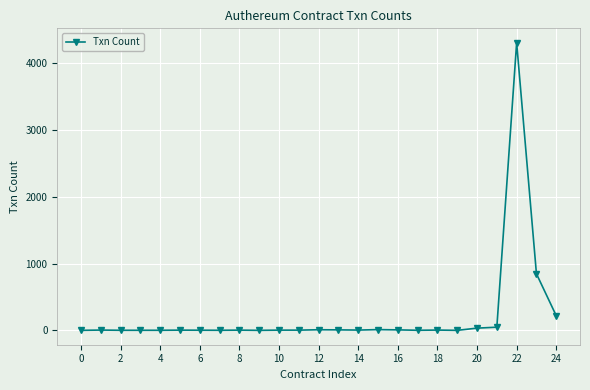

What is the sum of all values?

5543